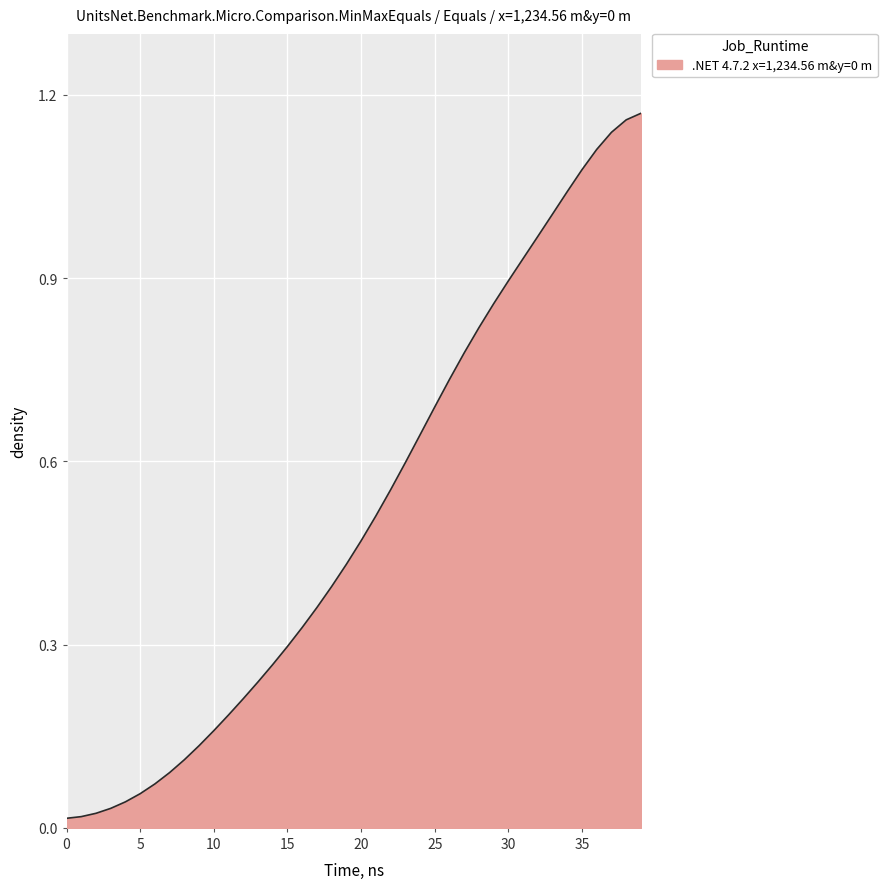

Reading left to right, what are all the values shown in this chart?

0.0	0.0	0.0	0.0	0.0	0.1	0.1	0.1	0.1	0.1	0.2	0.2	0.2	0.2	0.3	0.3	0.3	0.4	0.4	0.4	0.5	0.5	0.6	0.6	0.6	0.7	0.7	0.8	0.8	0.9	0.9	0.9	1.0	1.0	1.0	1.1	1.1	1.1	1.2	1.2